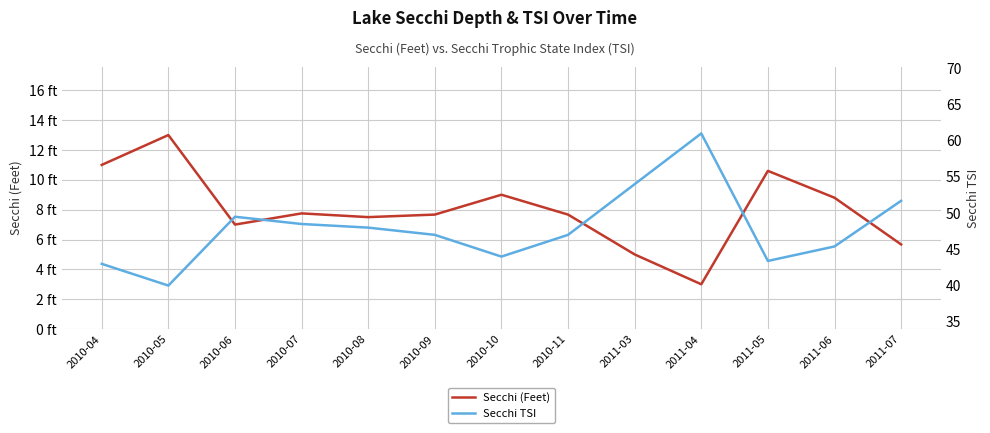

What are all the series names shown in the legend?

Secchi (Feet), Secchi TSI